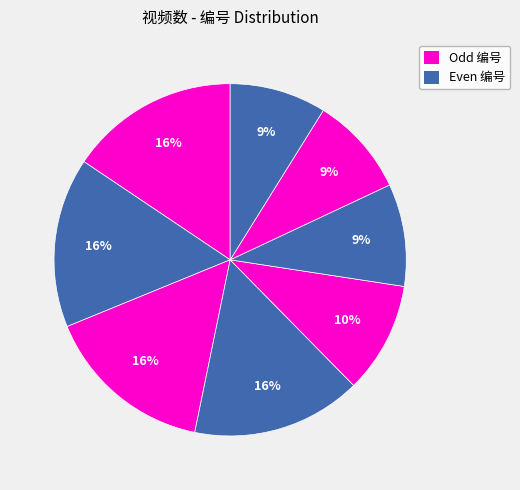

How many segments does this pie chart have?

8